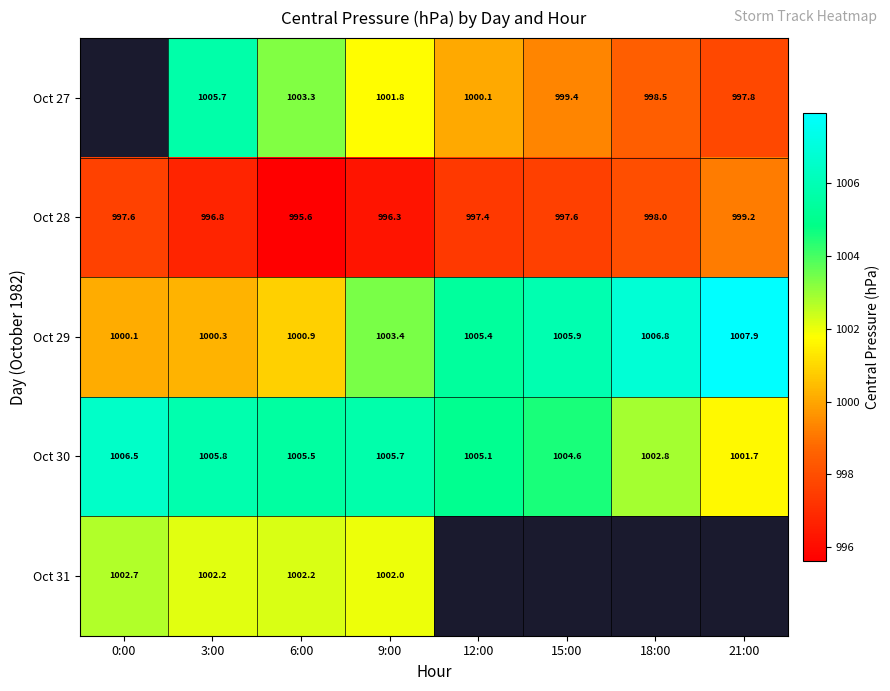

The value of Oct 30 at 15:00 is 1004.6. True or false?

True